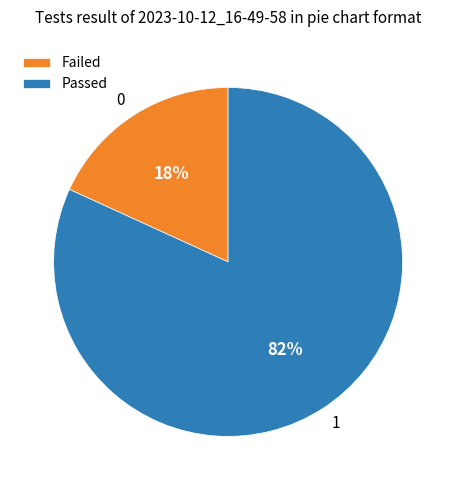

The 0 slice represents 12% of the pie. True or false?

False